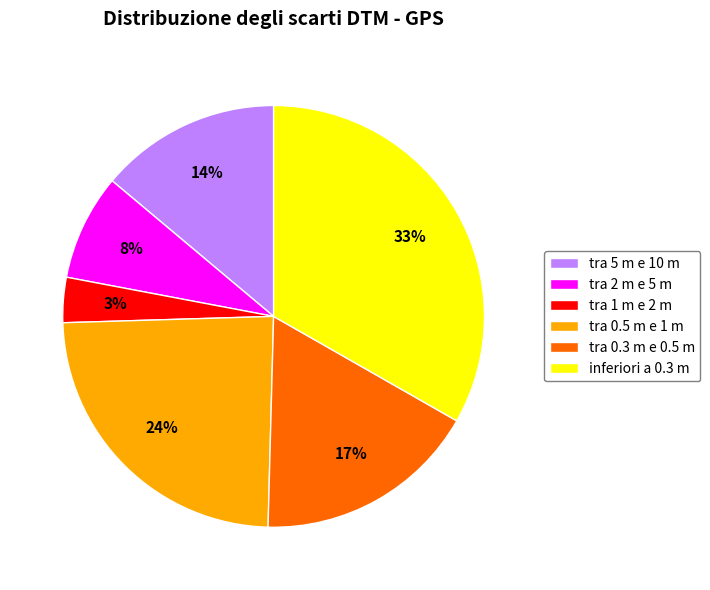

Is there a majority slice in this chart?

No